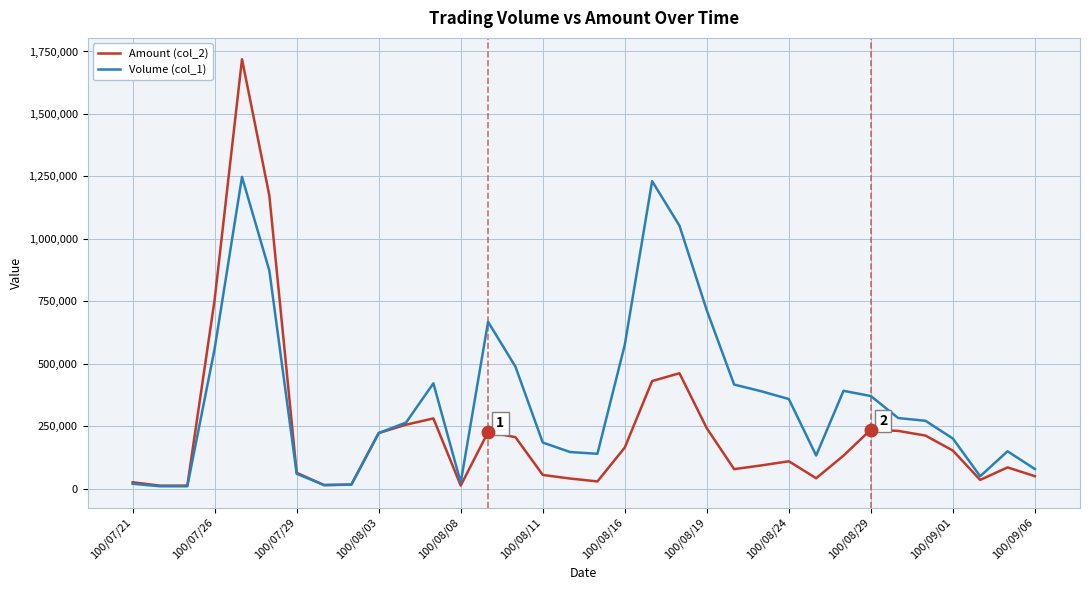

Which series has the largest total across all categories?

Volume (col_1)